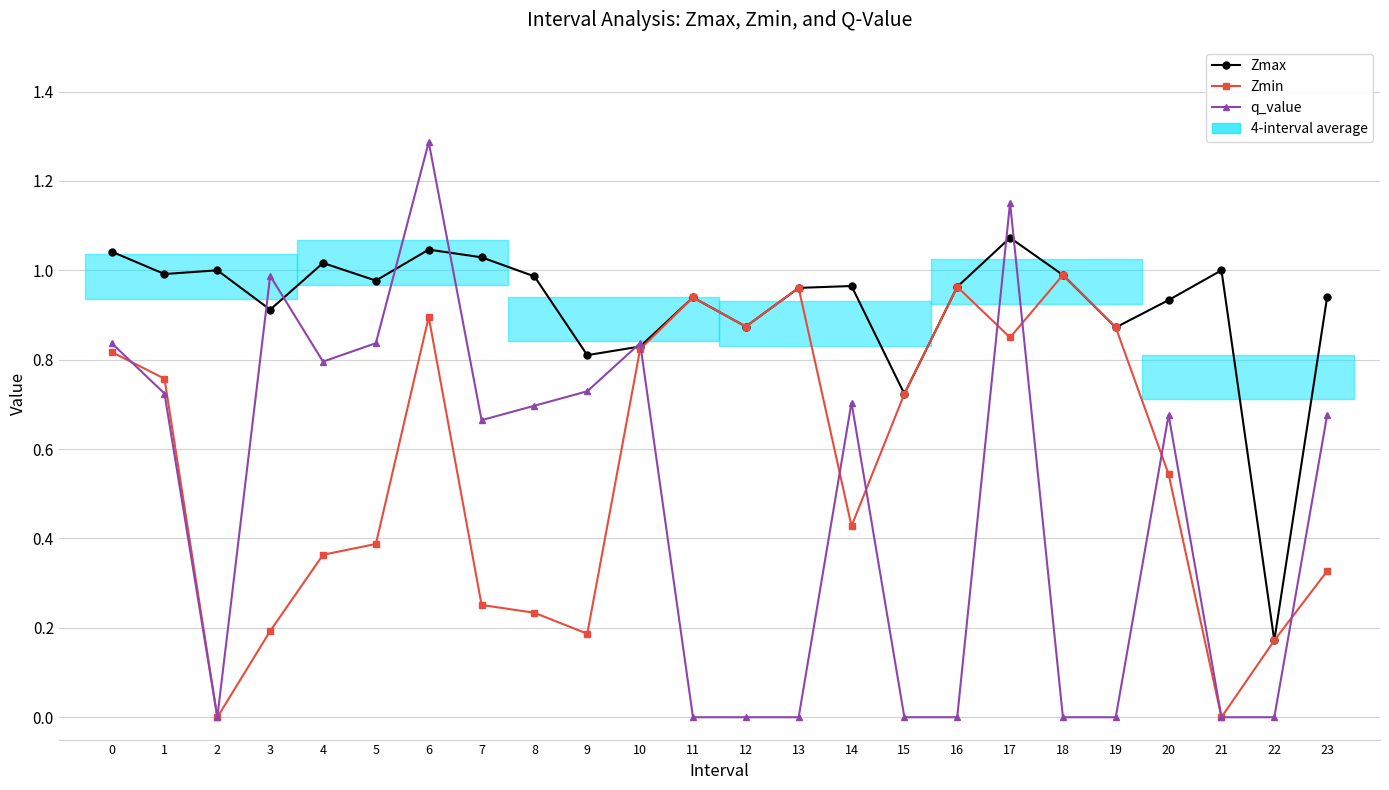

What is the difference between the second highest and minimum values in the Zmin series?

1.0